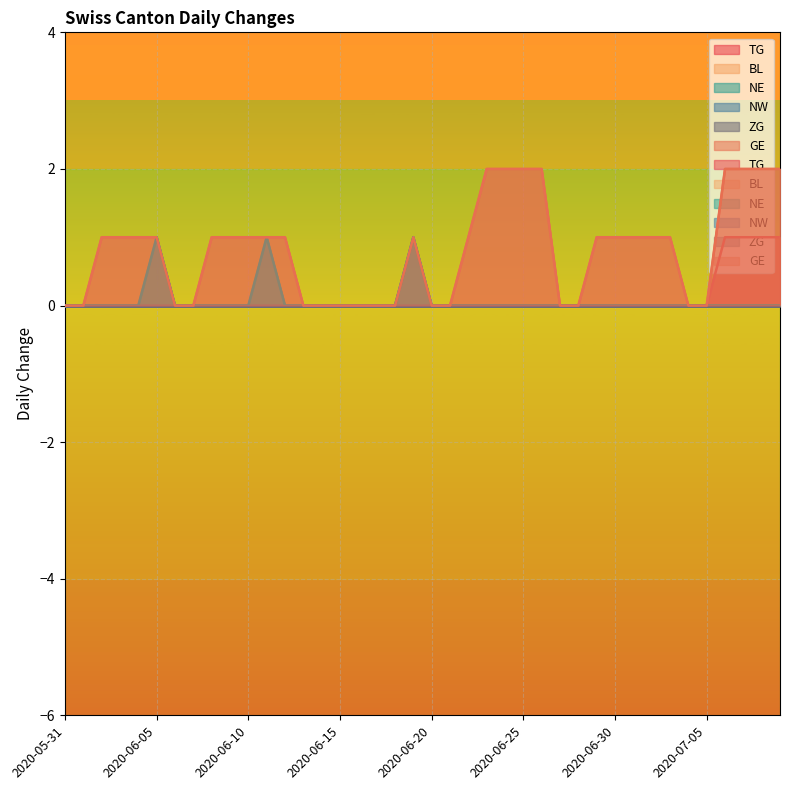

At which category does GE reach its first local peak?

2020-06-19